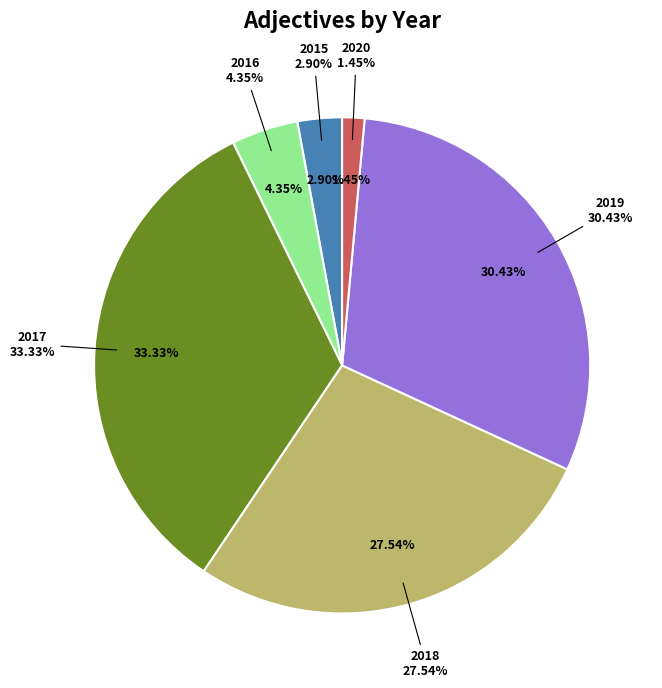

Is there a majority slice in this chart?

No